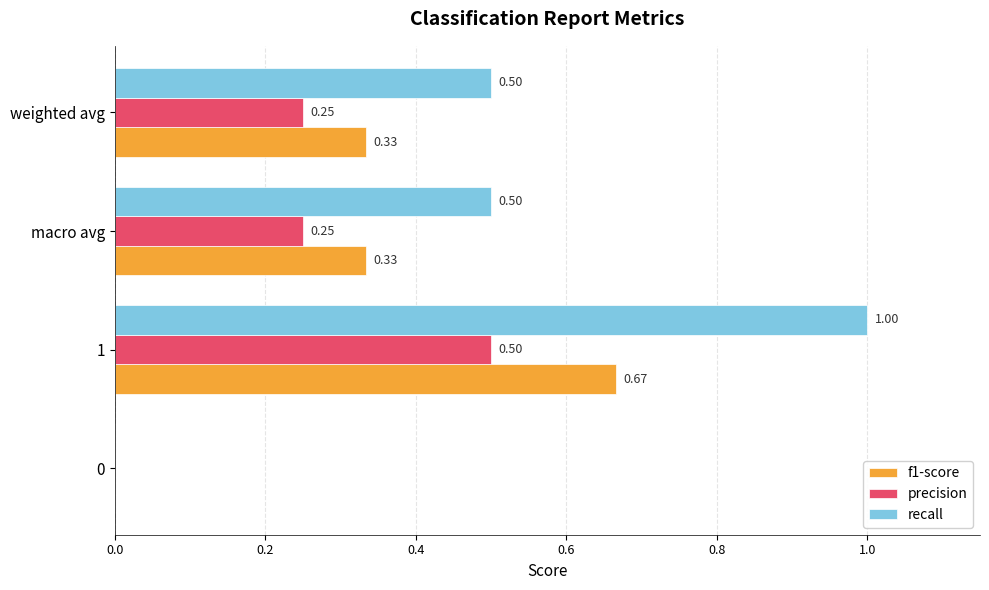

What is the sum of all precision values?

1.0